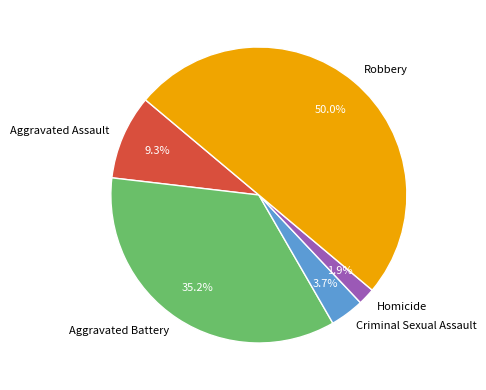

Count the number of slices in the pie.

5